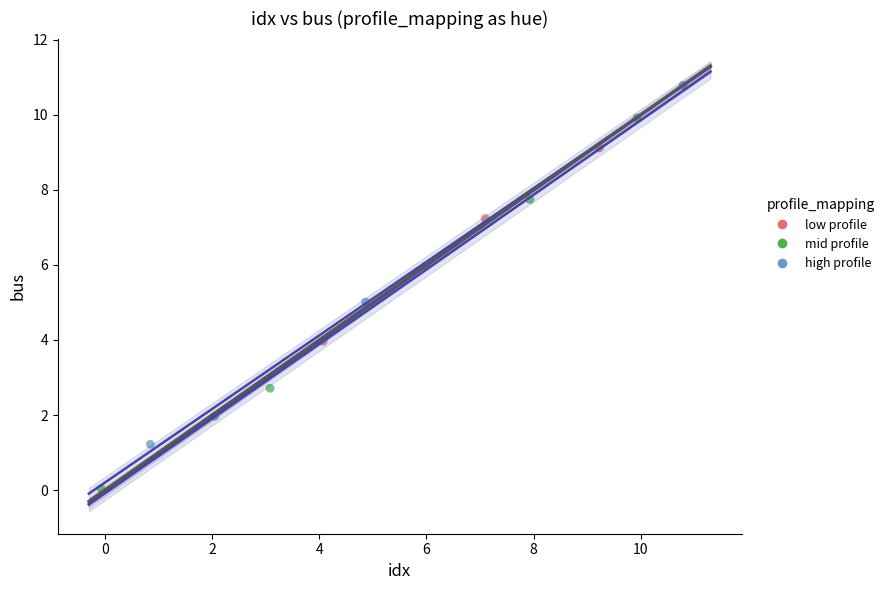

Which series reaches the maximum Y coordinate?

high profile